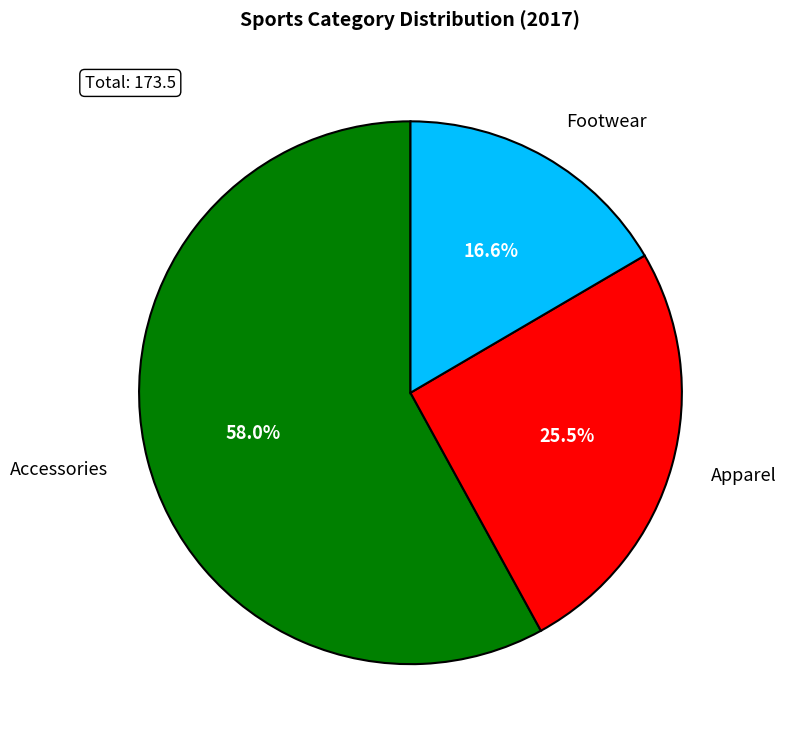

Between Apparel and Accessories, which is larger?

Accessories